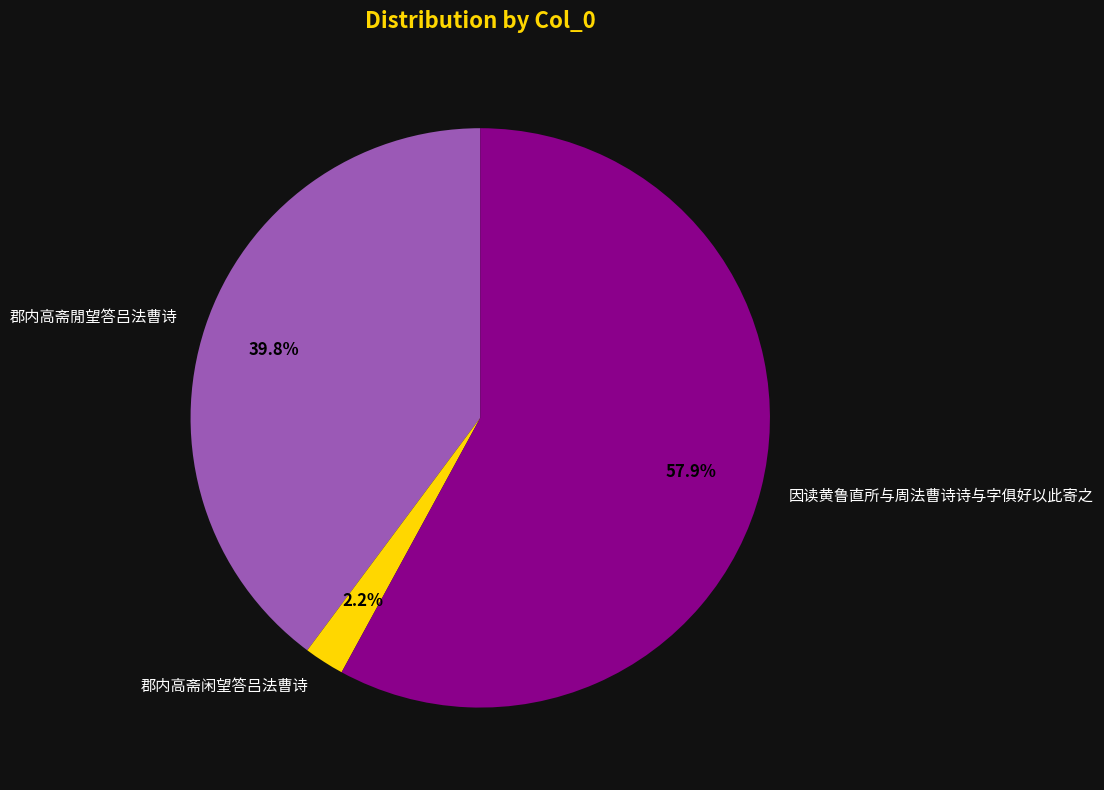

True or false: 郡内高斋閒望答吕法曹诗 accounts for 40% of the total.

True